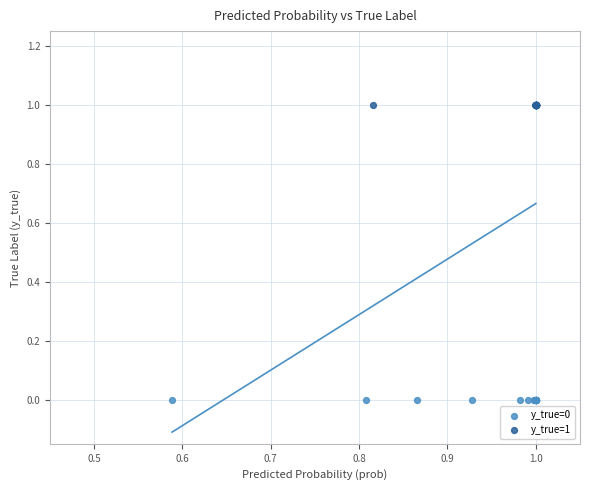

Which series reaches the minimum Y coordinate?

y_true=0